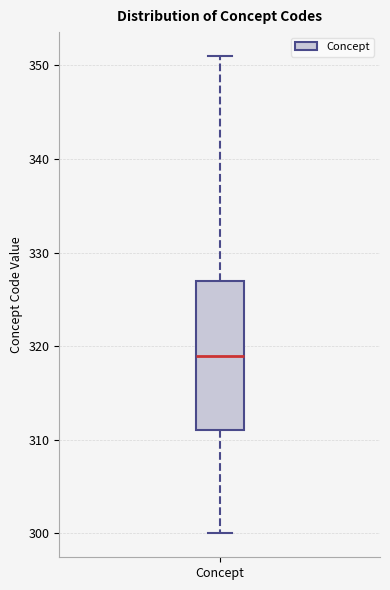

Transcribe this box plot: give where the median line is, the range the box spans, and where the two whiskers end, as read against the y-axis. The values are not printed on the chart, so give them approximately, as read against the axis.

median 319, box 311 to 327, whiskers 300 to 351